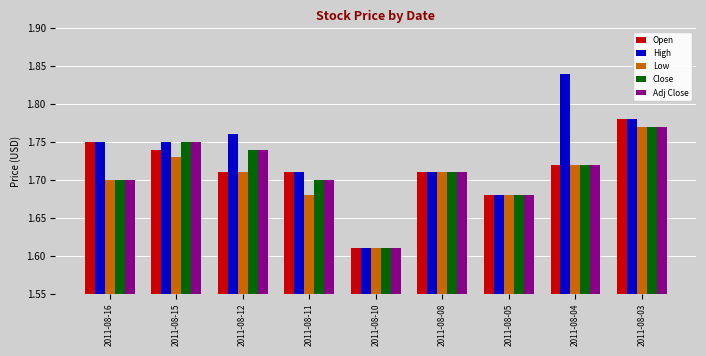

At which label does Low reach its peak?

2011-08-03